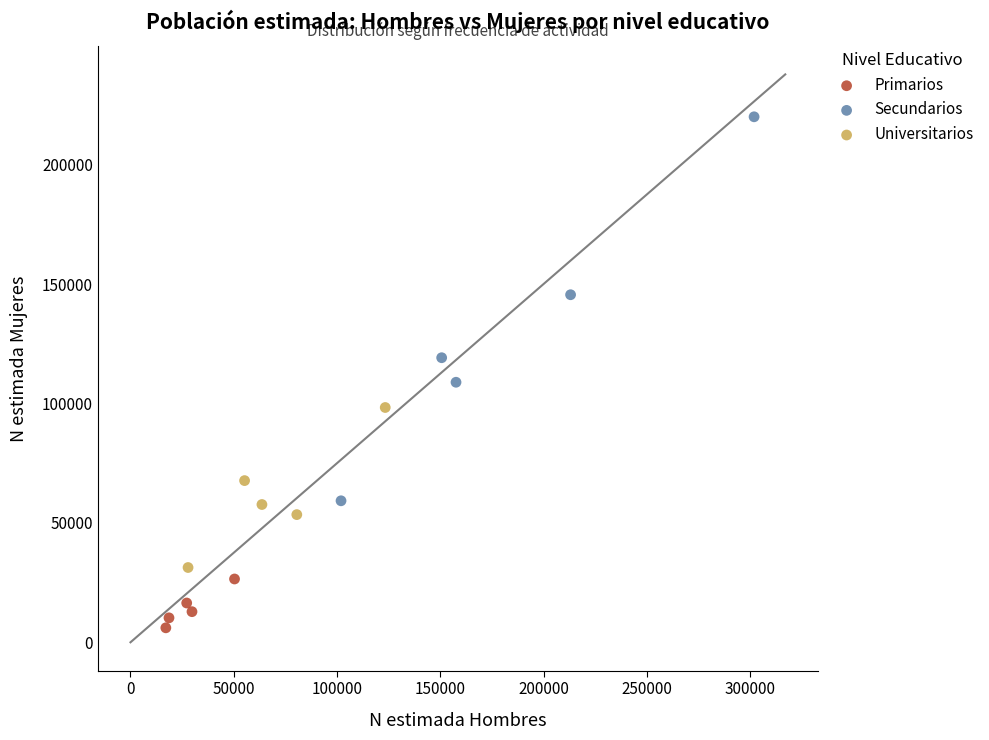

Which series has the widest spread of Y values?

Secundarios